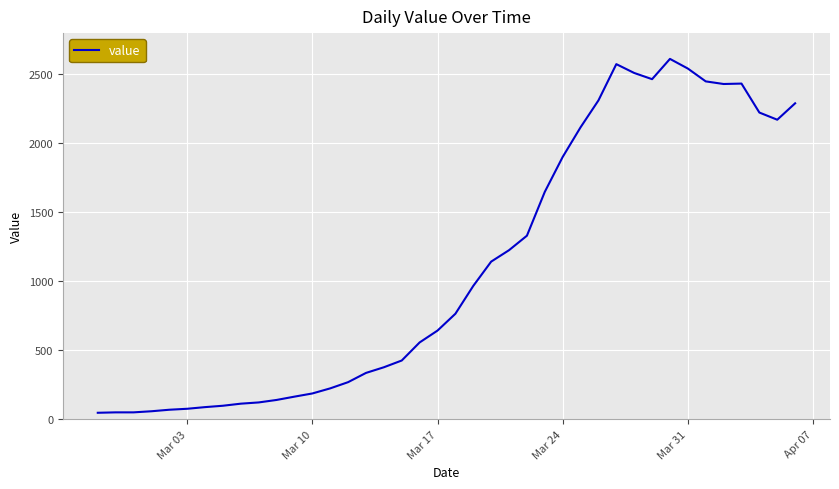

What is the maximum value shown in the chart?

2613